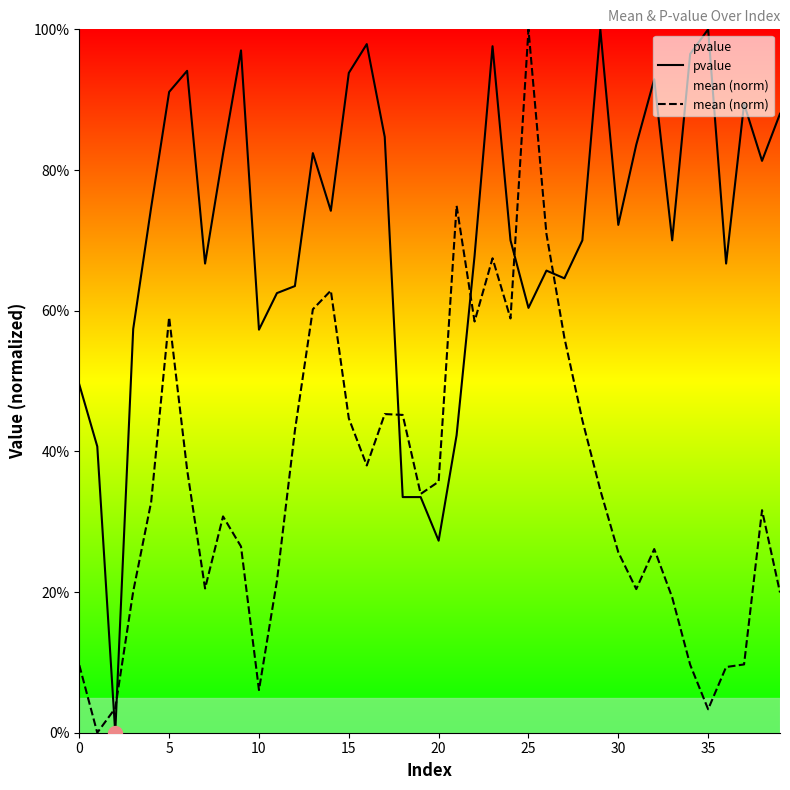

Rank the series by their maximum value, from highest to lowest.

pvalue, mean (norm)